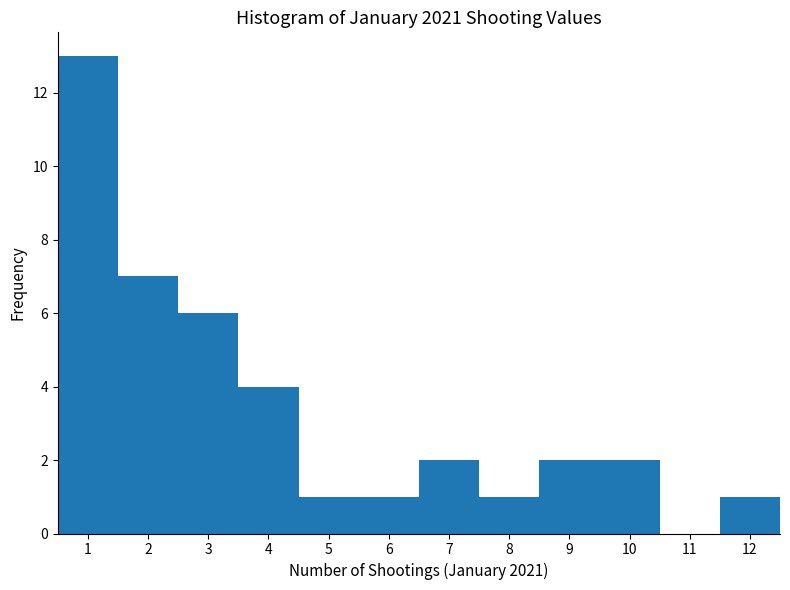

Reading left to right, transcribe this chart: for each bar, give the range it covers on the x-axis and its height. The values are not printed on the chart, so give them approximately, as read against the axis.

0.5 to 1.5: 13
1.5 to 2.5: 7
2.5 to 3.5: 6
3.5 to 4.5: 4
4.5 to 5.5: 1
5.5 to 6.5: 1
6.5 to 7.5: 2
7.5 to 8.5: 1
8.5 to 9.5: 2
9.5 to 10.5: 2
10.5 to 11.5: 0
11.5 to 12.5: 1